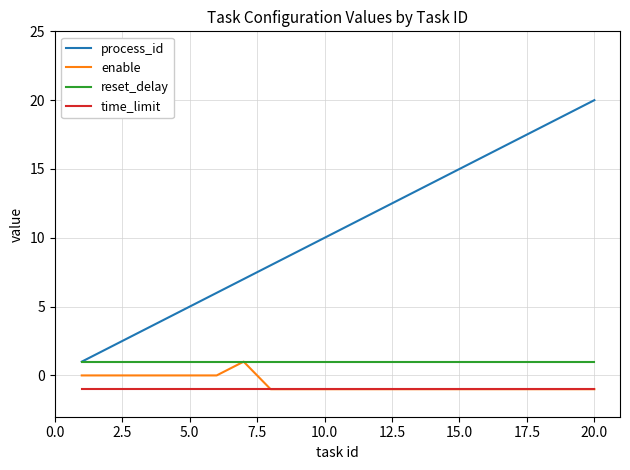

True or false: process_id and time_limit intersect in this chart.

False